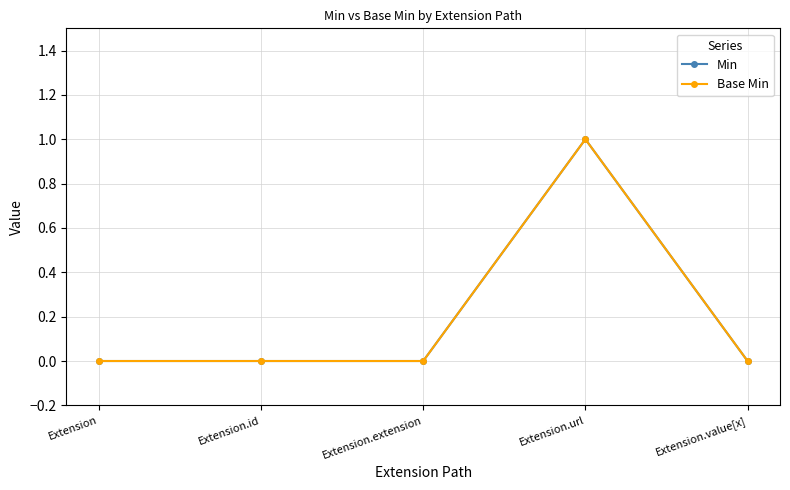

At how many categories does at least one series exceed 0?

1